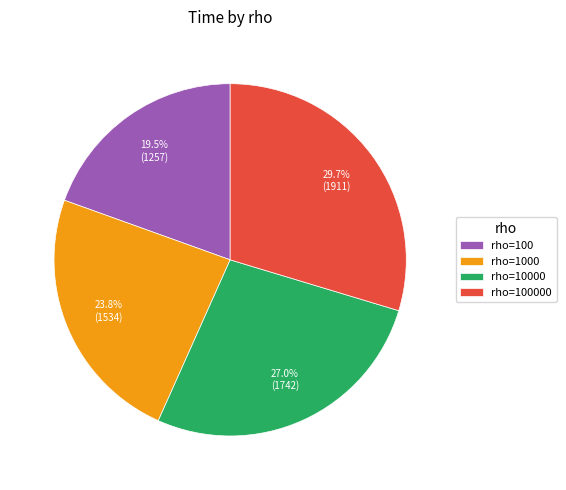

Between rho=1000 and rho=100000, which is larger?

rho=100000